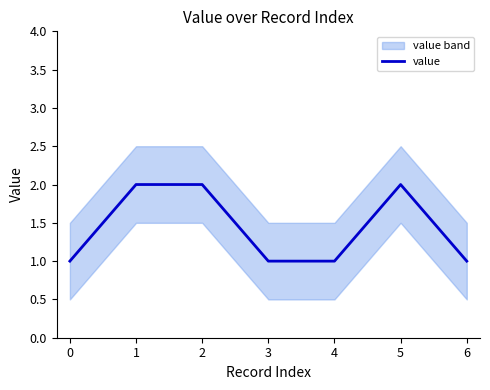

True or false: value has a value of 3 at 5.

False